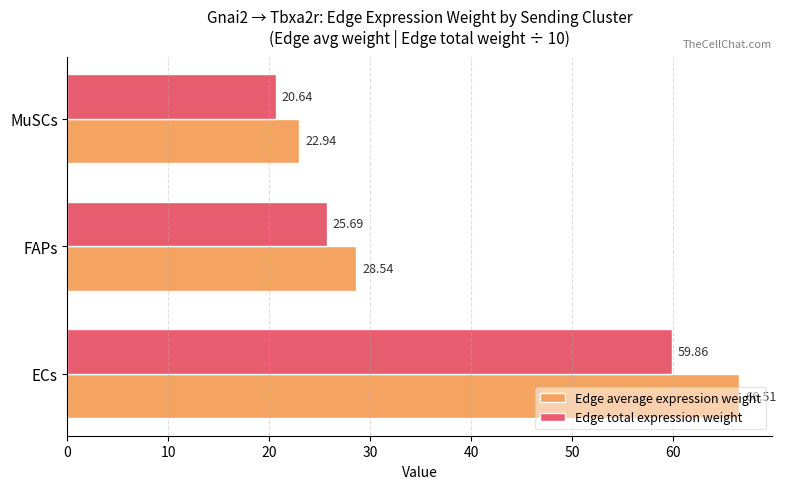

What is the difference between the highest and lowest values at MuSCs?

2.3